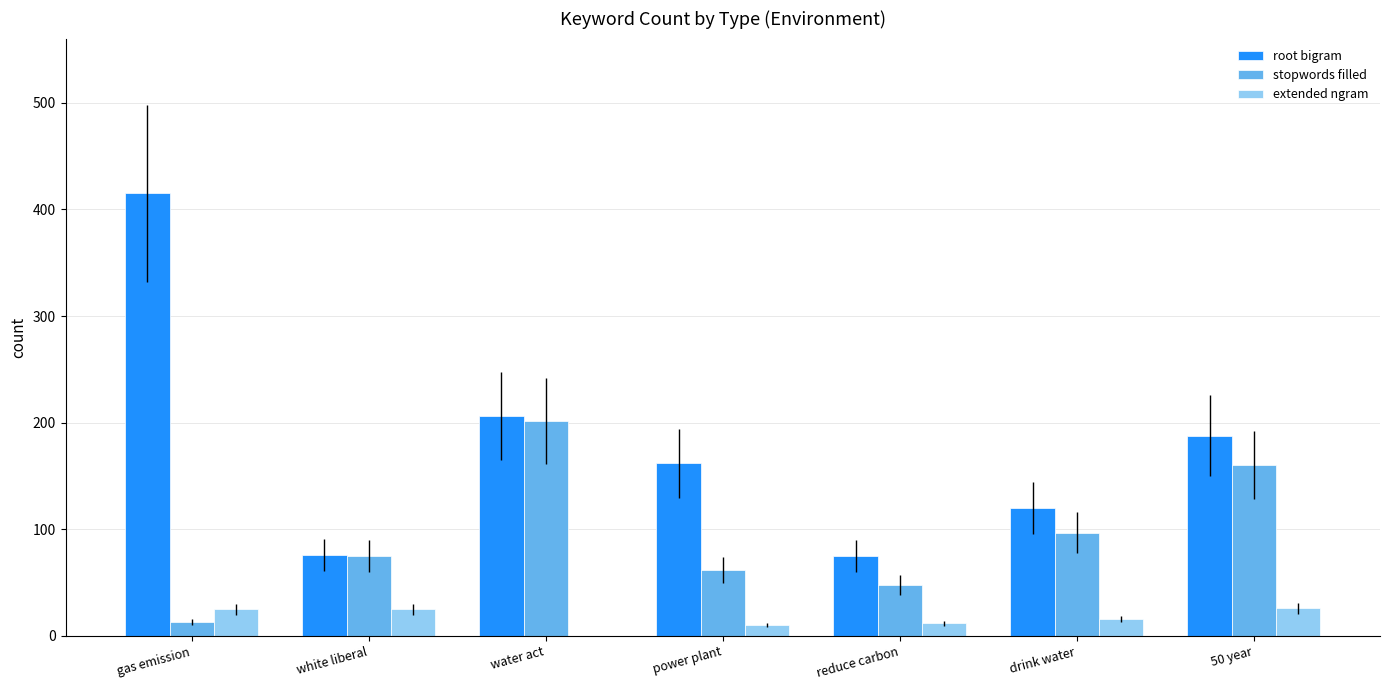

Which label corresponds to the largest value in the chart?

gas emission